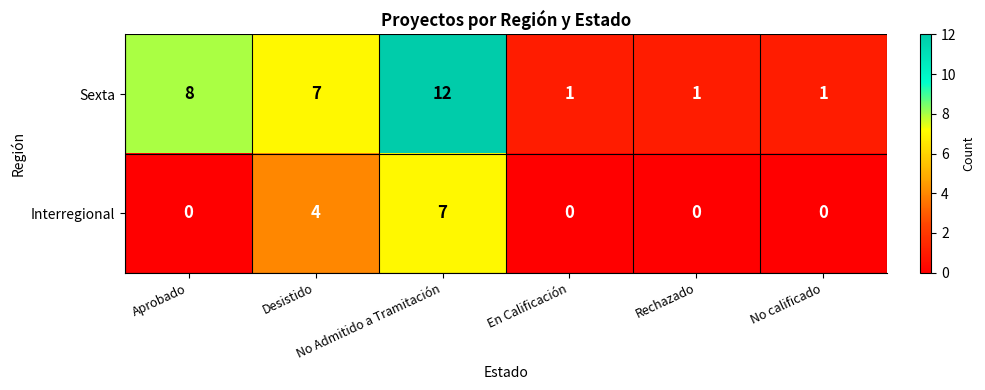

What is the greatest value displayed?

12